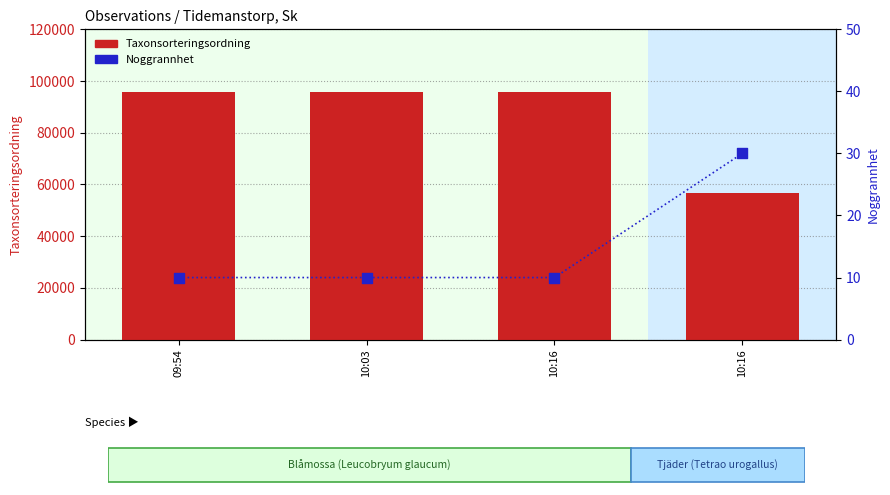

At which category is the sum across all series the highest?

09:54